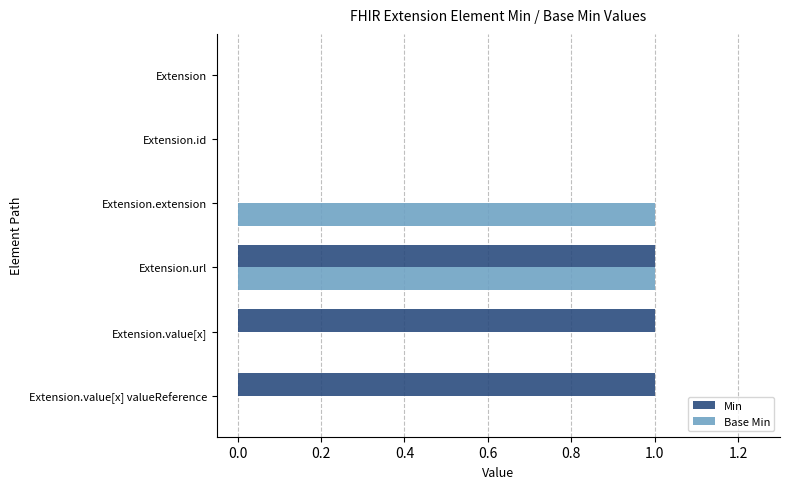

Is it true that Base Min equals 0 at Extension.extension?

False